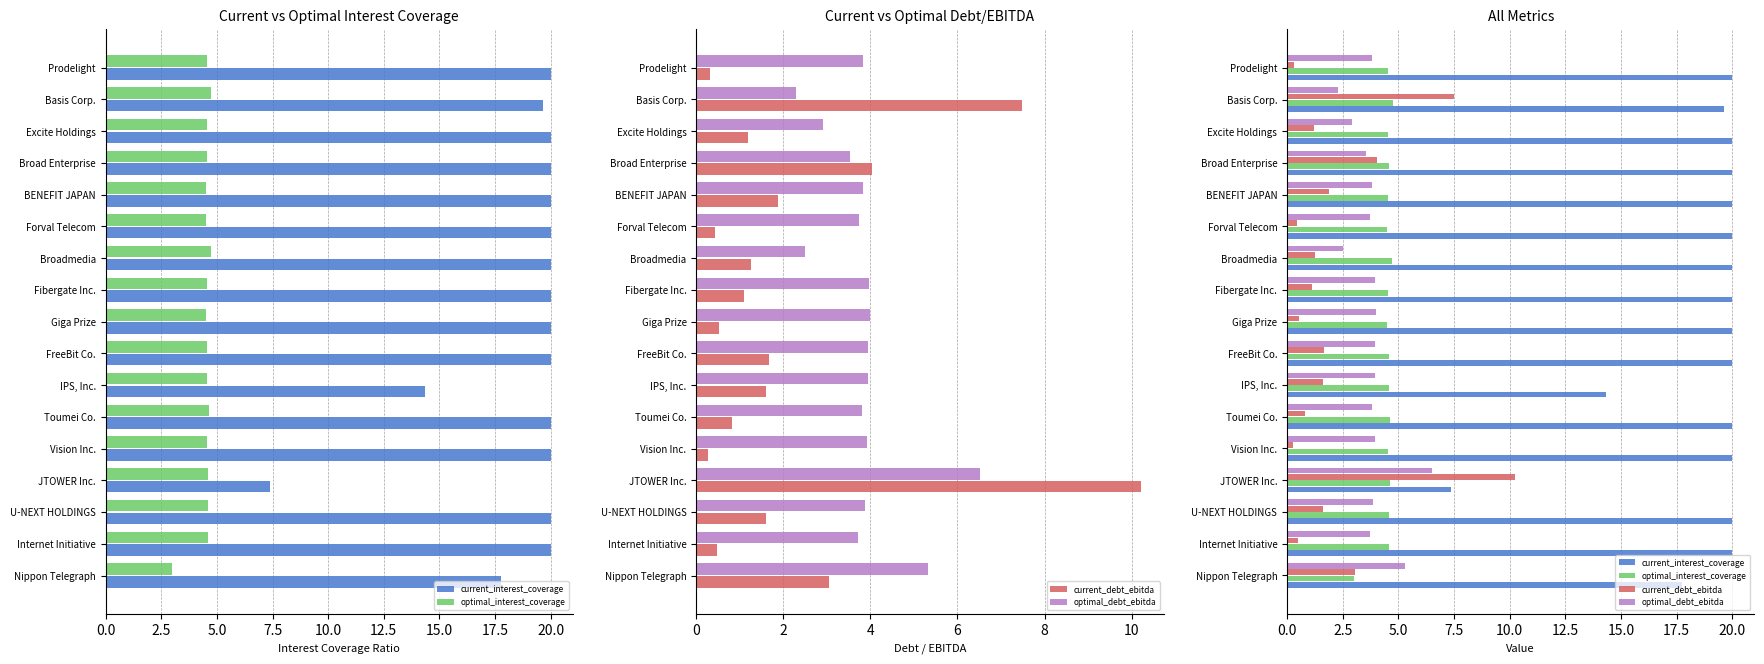

How many data points in current_interest_coverage are less than 20?

4